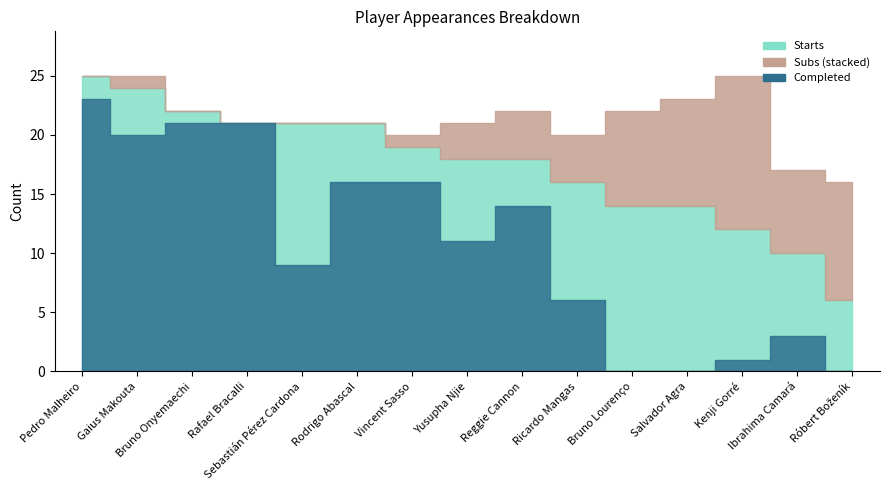

What is the spread (max minus min) of values at Pedro Malheiro?

25